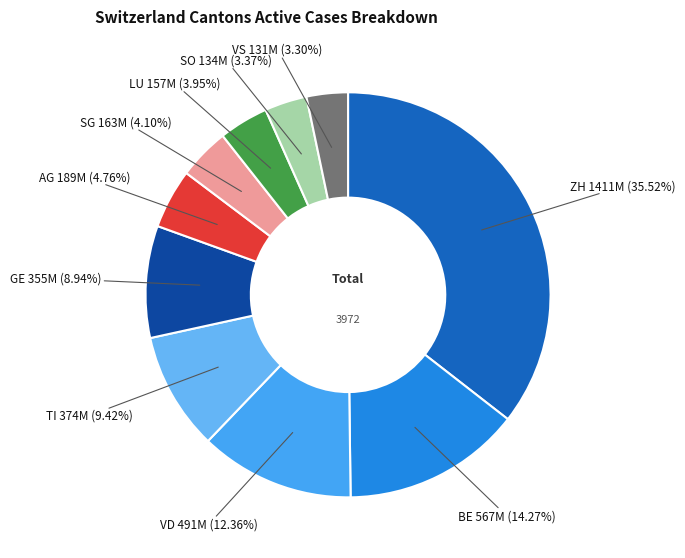

What is the ratio of the value at LU to the value at SG?

1.0